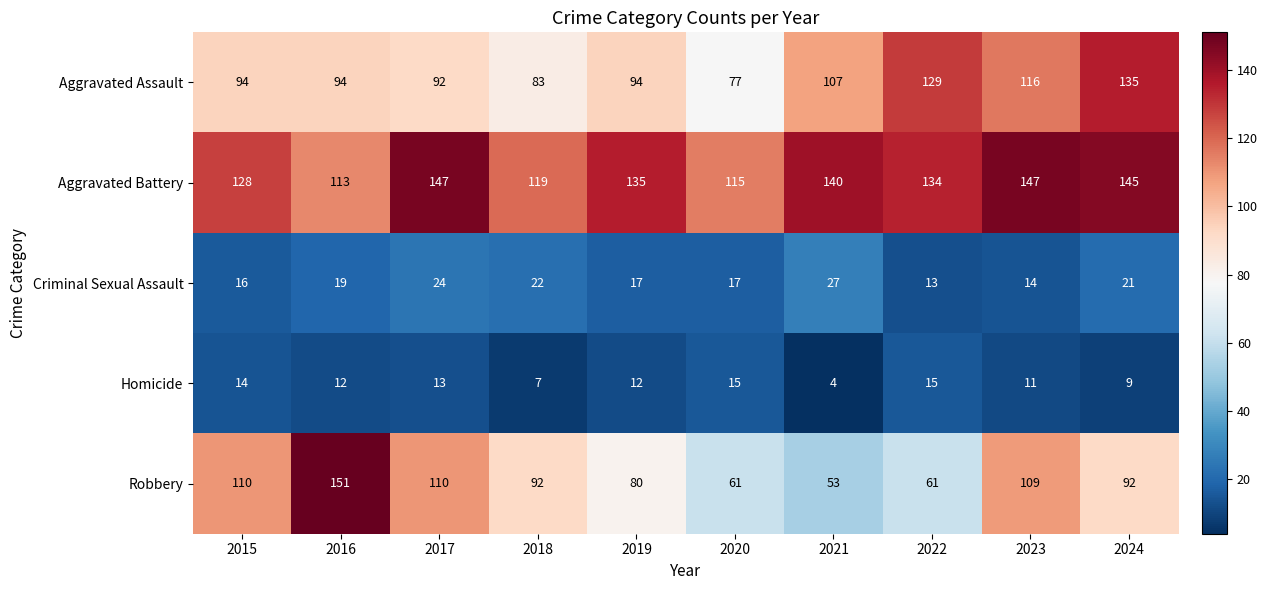

Rank the series by their maximum value, from lowest to highest.

Homicide, Criminal Sexual Assault, Aggravated Assault, Aggravated Battery, Robbery